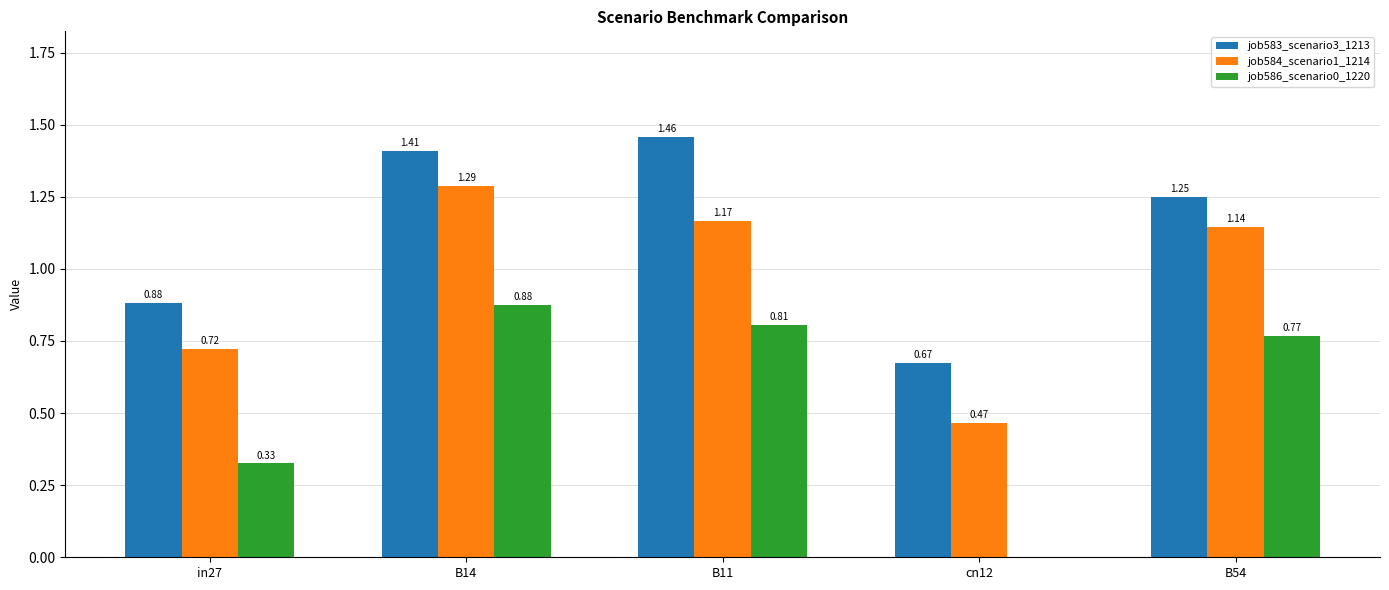

Which series changed the most between B14 and B11?

job584_scenario1_1214